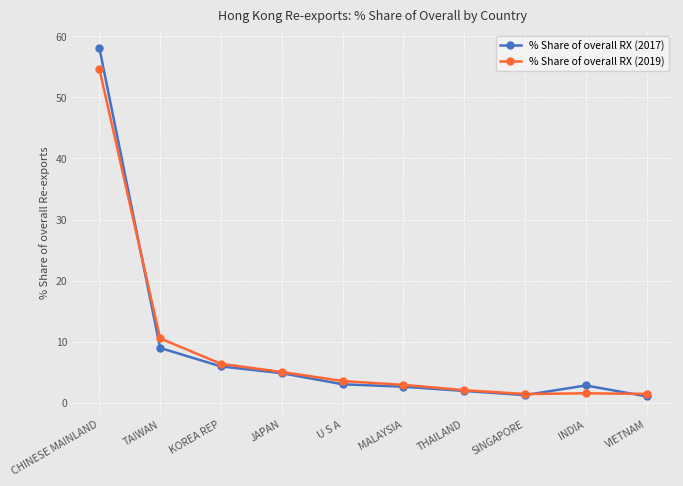

How many lines are shown in the chart?

2